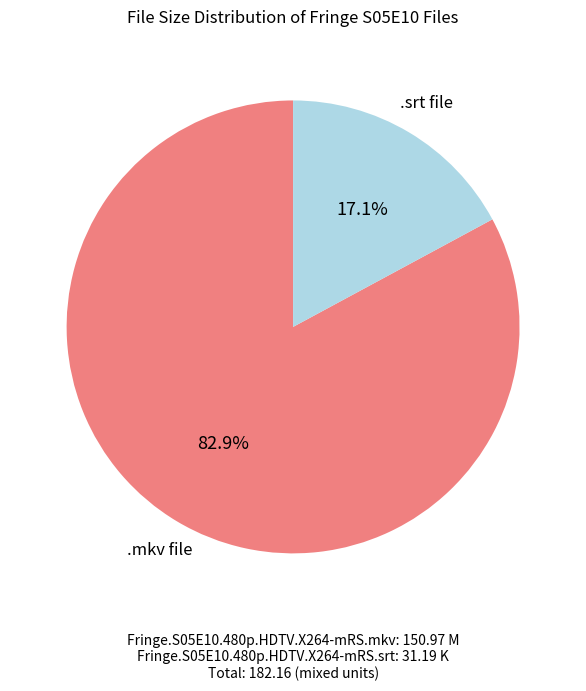

Which category has the smallest portion of the pie?

.srt file